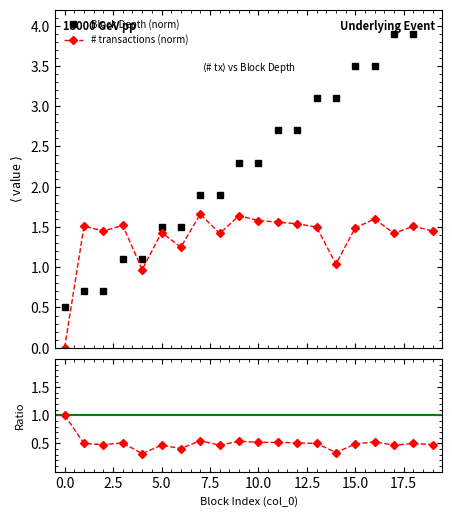

True or false: # transactions (norm) has more than 0 points higher than both neighbors.

True